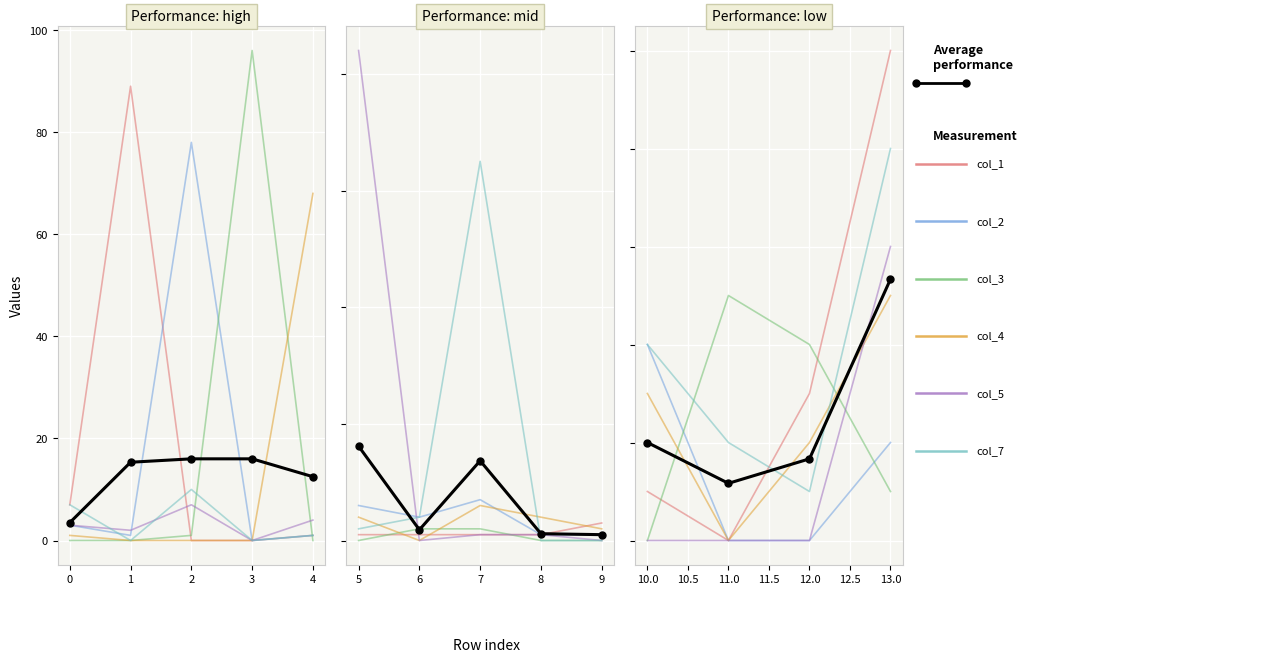

What is the greatest value displayed?

96